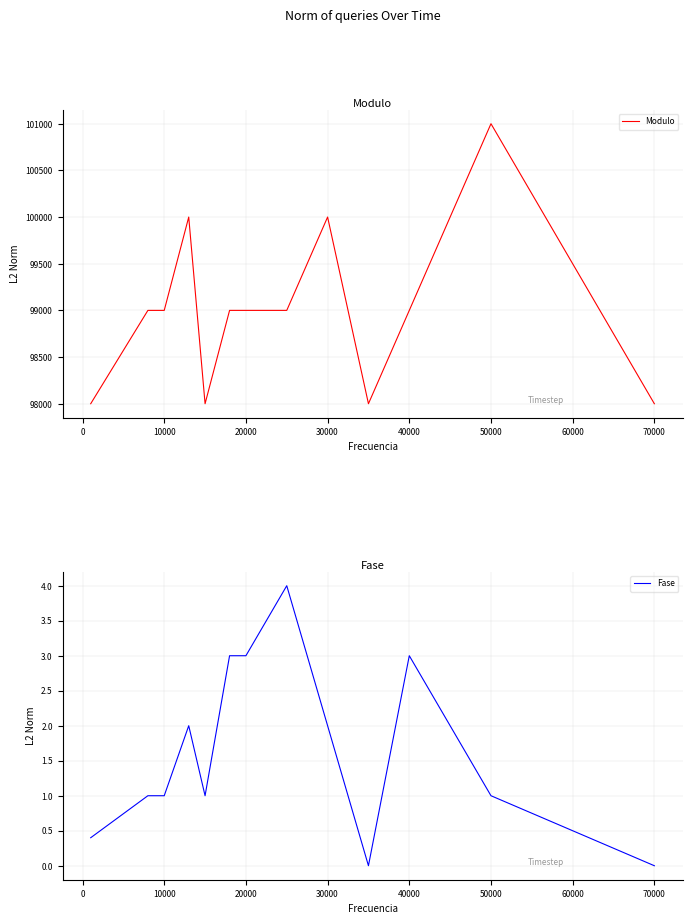

The value of Modulo at 40000 is 99000. True or false?

True